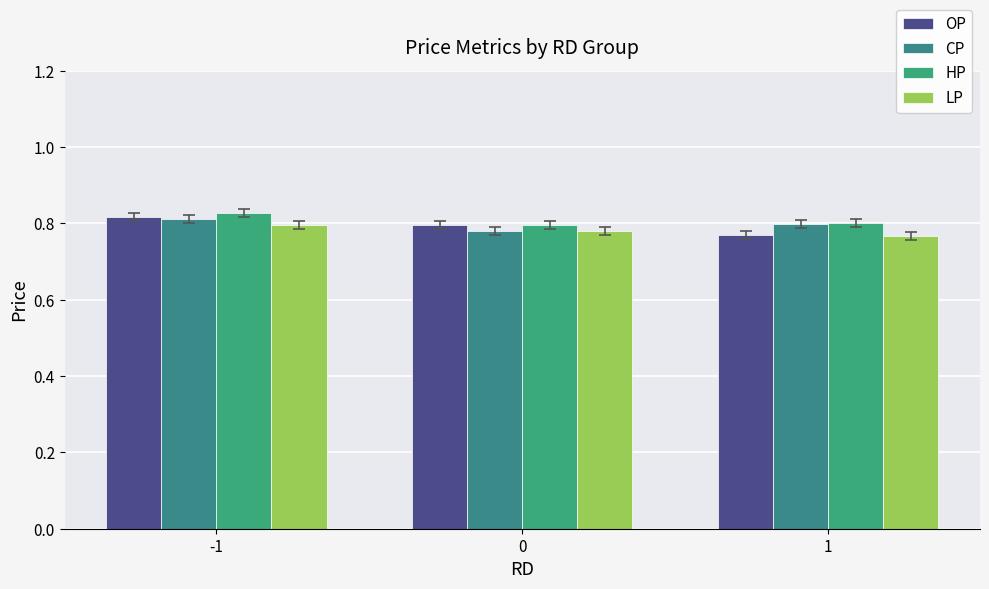

Which label corresponds to the smallest value in the chart?

1